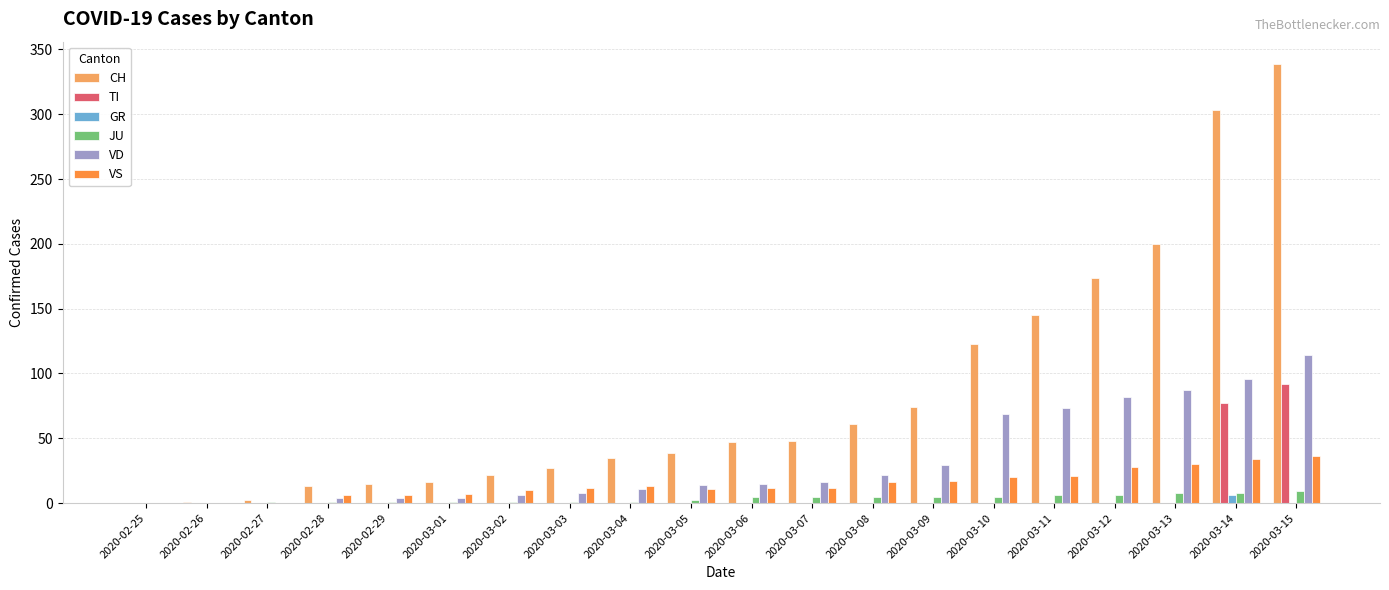

Count the GR values in the range 0 to 1.

19